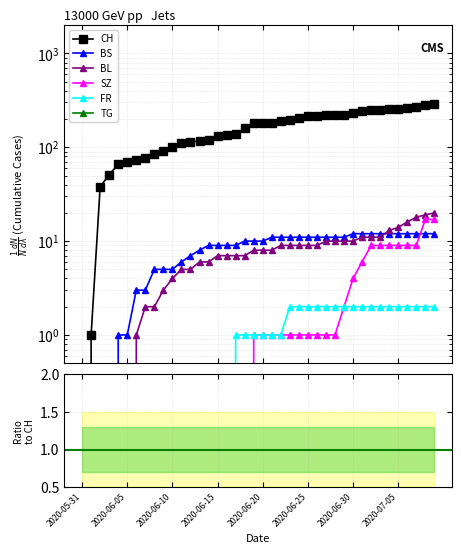

Does the chart have visible grid lines?

Yes